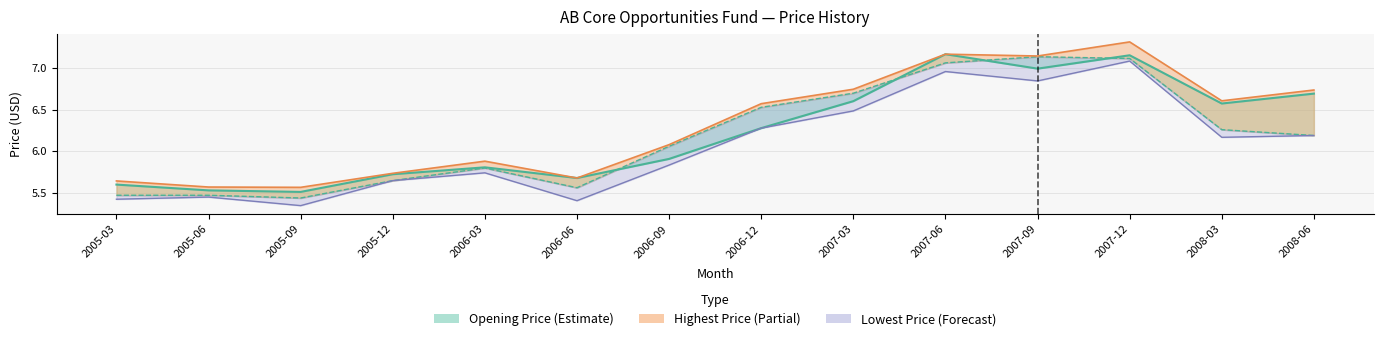

How many lines are shown in the chart?

4